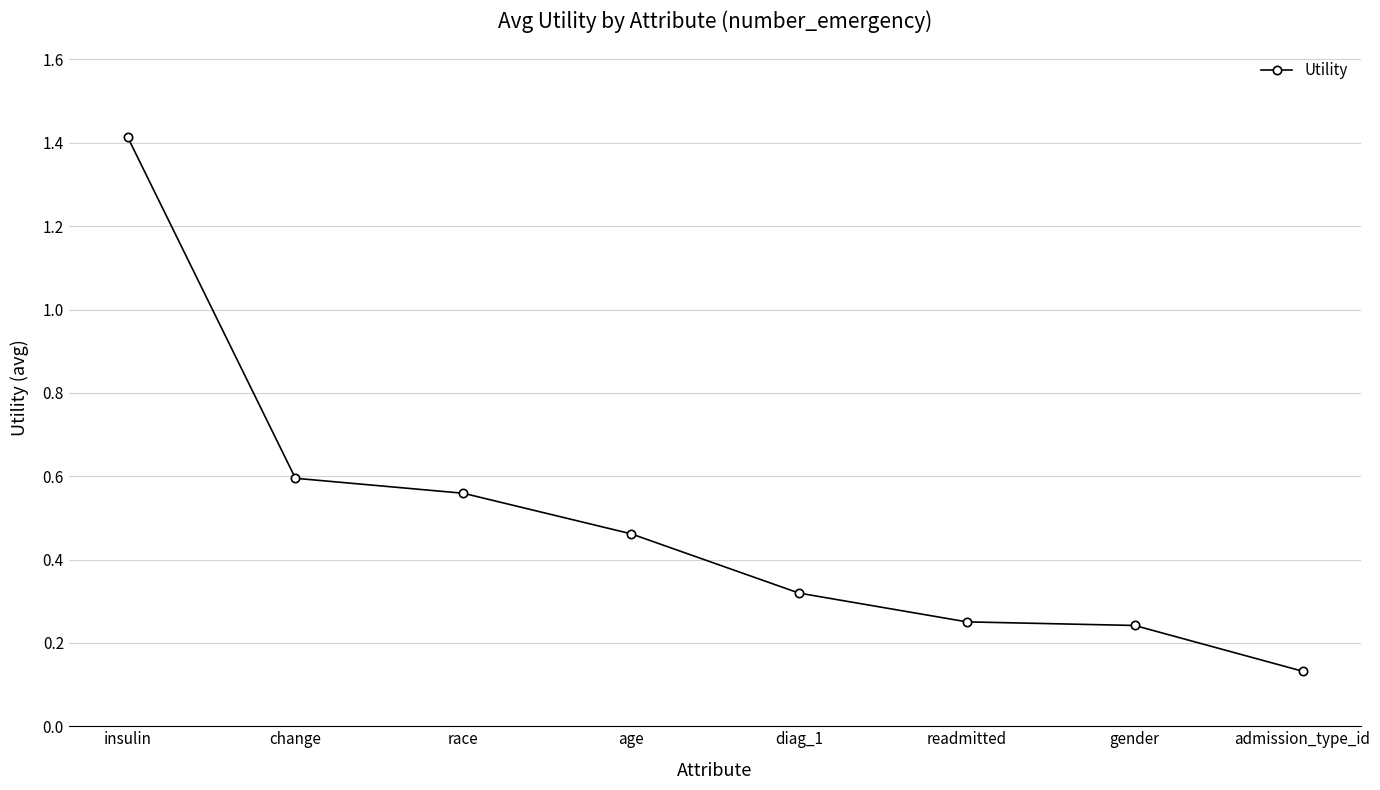

What position from the right is insulin?

8